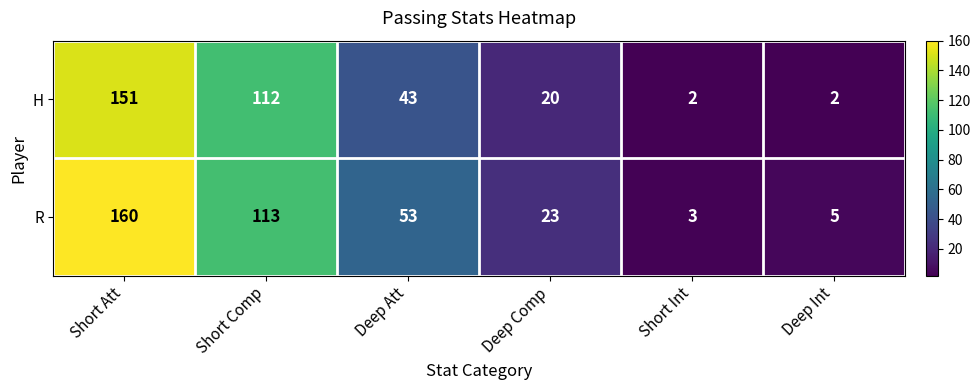

At which category is the sum across all series the highest?

Short Att